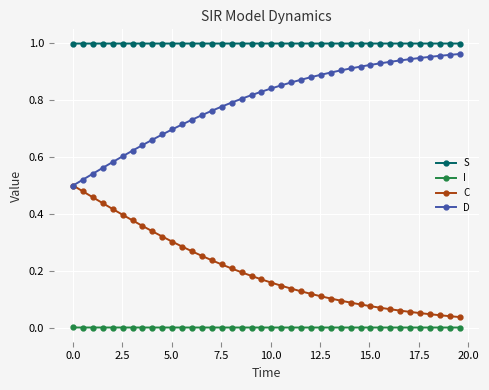

True or false: S and D cross at least once.

False